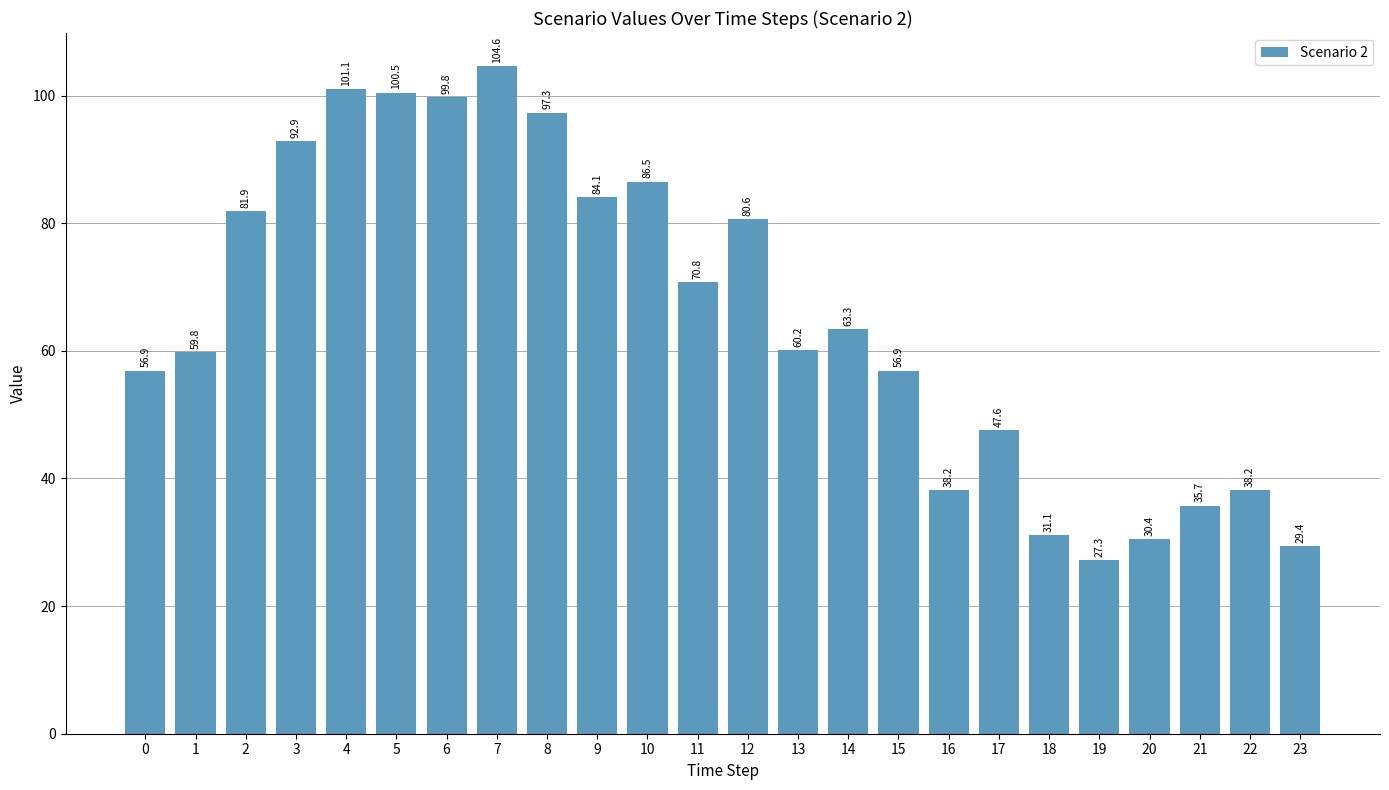

The chart shows a value of 38.2 at 22. True or false?

True